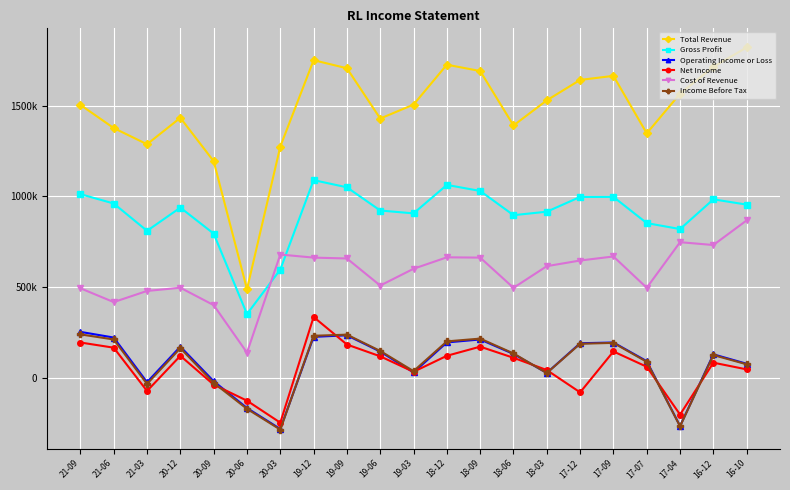

What is the value of the Operating Income or Loss point at the 3rd from the left?

-25700